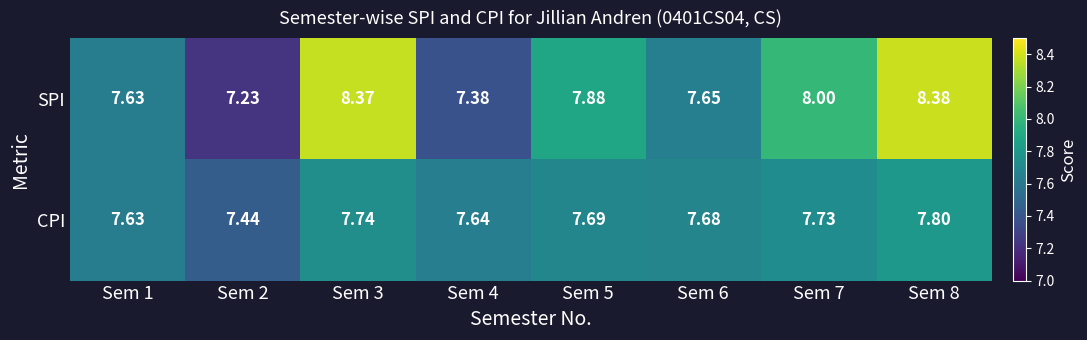

Is the value of SPI at Sem 3 greater than the value of CPI at Sem 5?

Yes